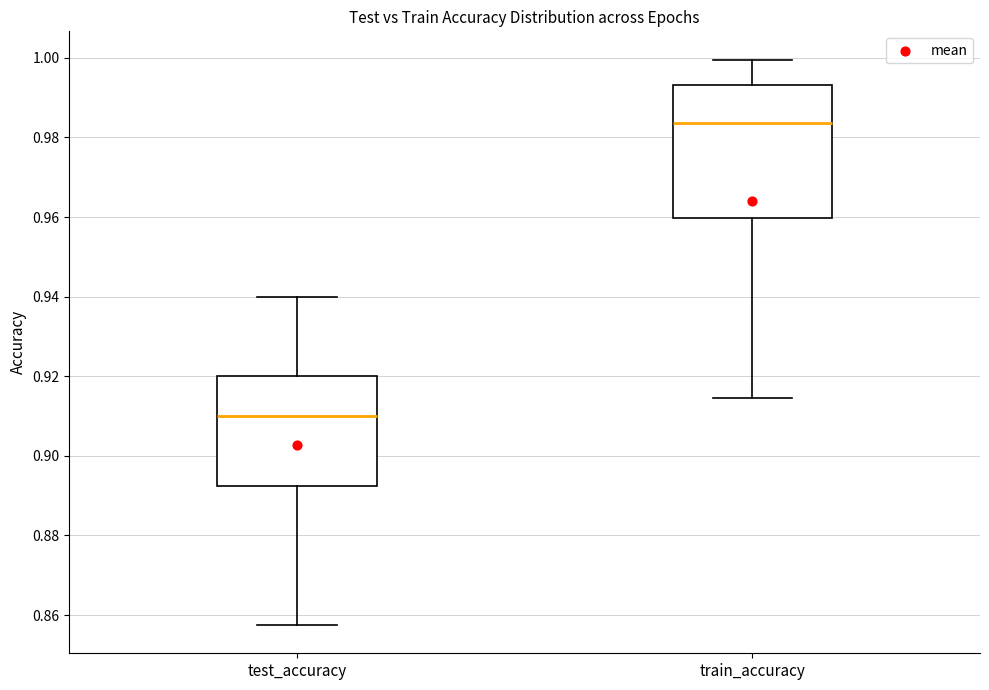

Reading left to right, read every box against the y-axis: the position of its median line, the range the box covers, and the ends of its whiskers. The values are not printed on the chart, so give them approximately, as read against the axis.

test_accuracy: median 0.910, box 0.892 to 0.920, whiskers 0.858 to 0.940
train_accuracy: median 0.984, box 0.960 to 0.994, whiskers 0.914 to 1.000